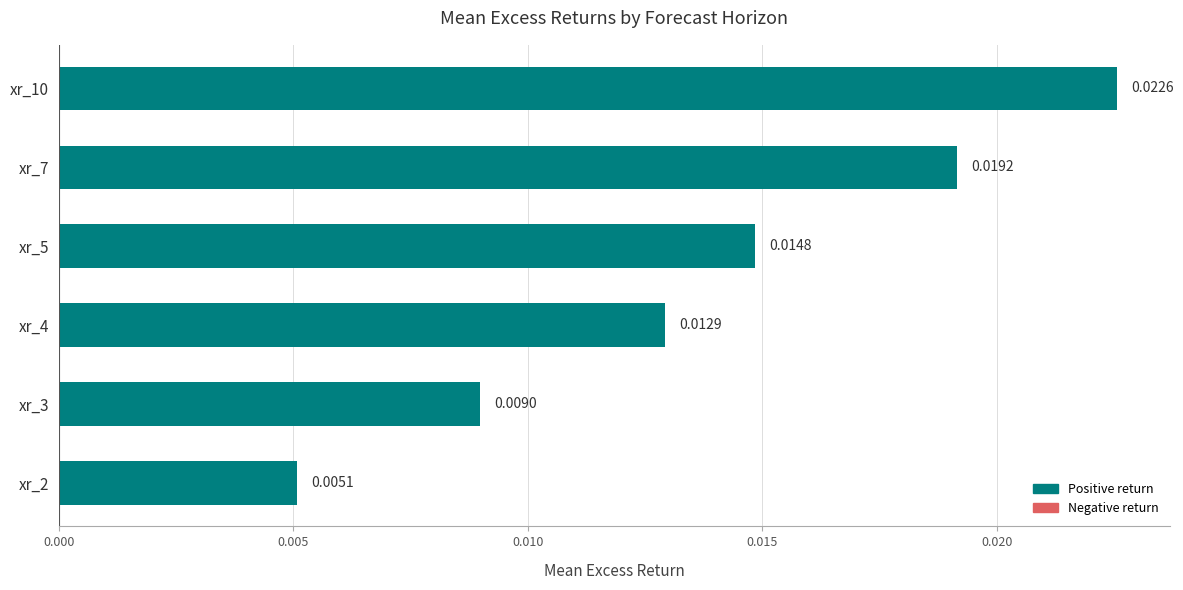

List the labels in order of value, smallest first.

xr_2, xr_3, xr_4, xr_5, xr_7, xr_10